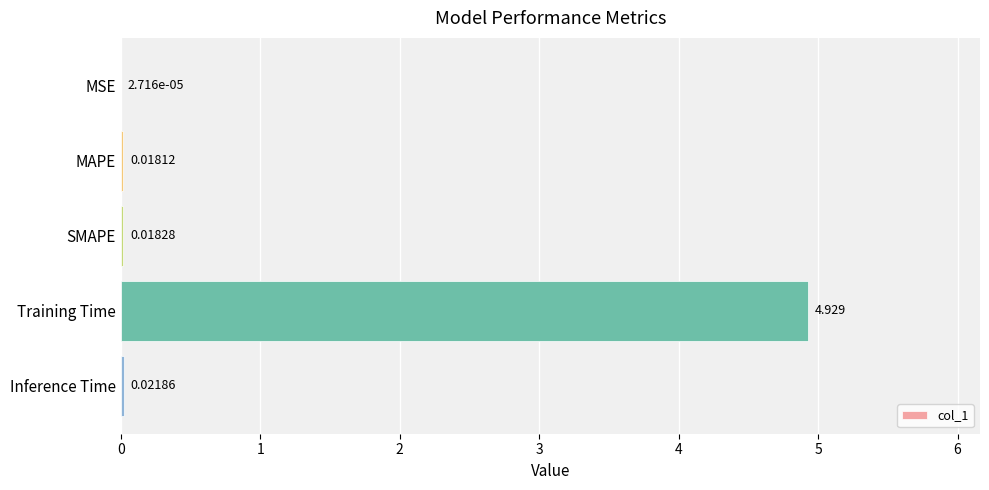

Which has a higher value, Training Time or Inference Time?

Training Time